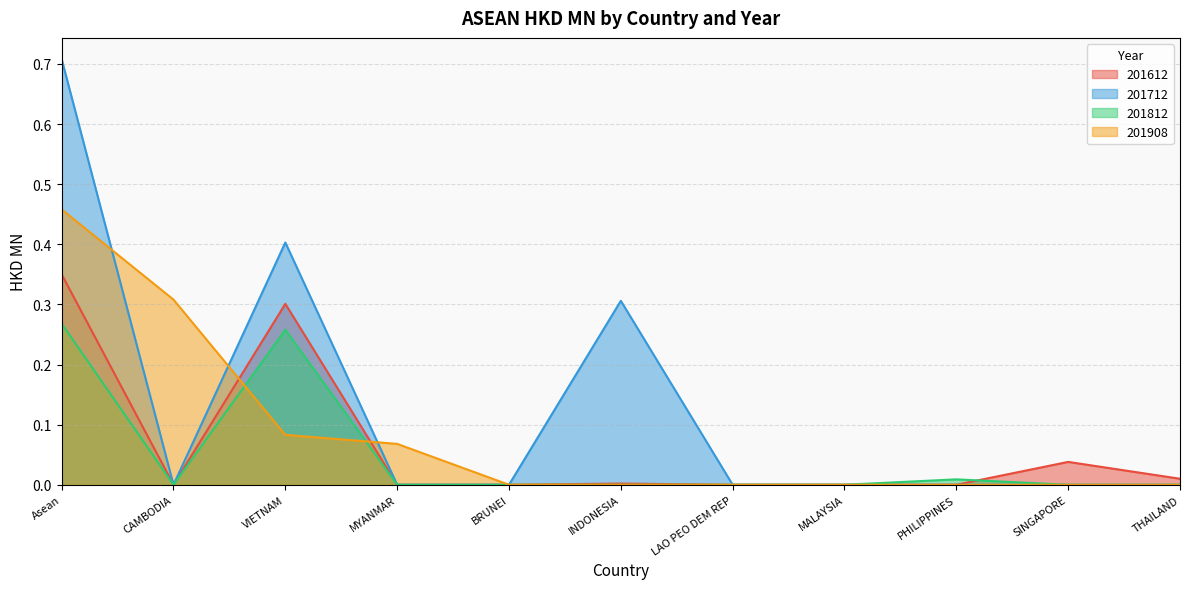

Between VIETNAM and SINGAPORE, which series saw the biggest shift?

201712